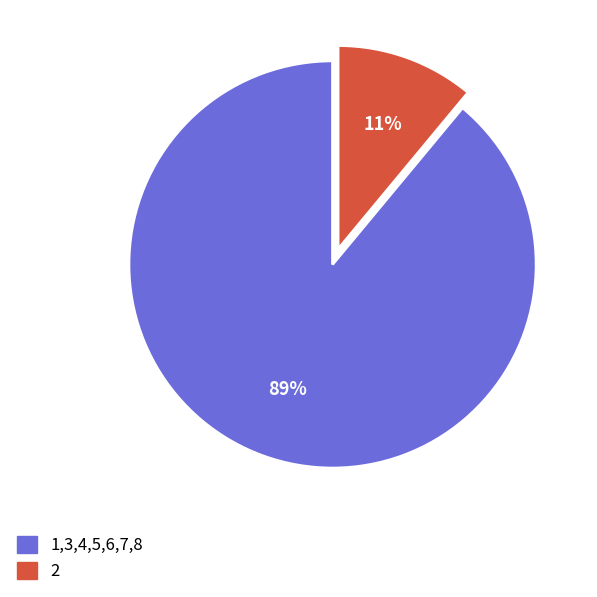

How many segments does this pie chart have?

2